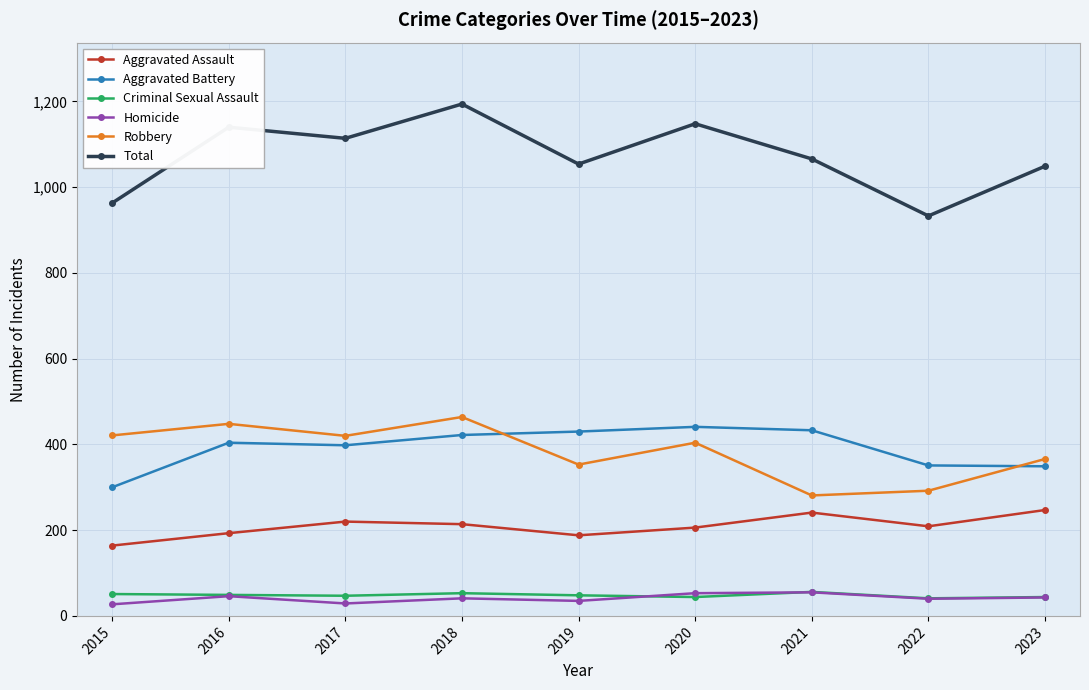

What is the value of the Criminal Sexual Assault point at the 9th from the left?

44